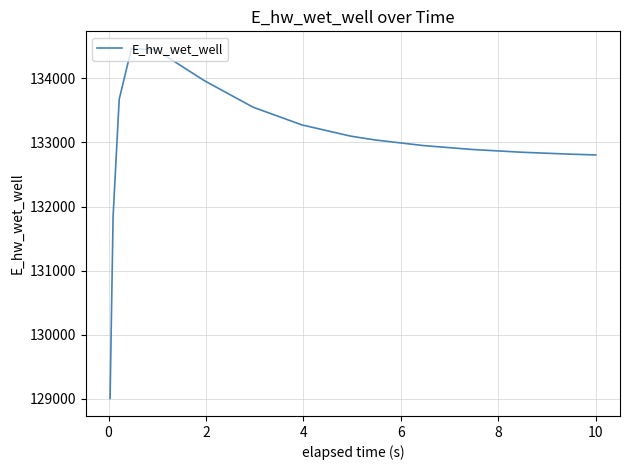

What is the maximum value shown in the chart?

134460.0